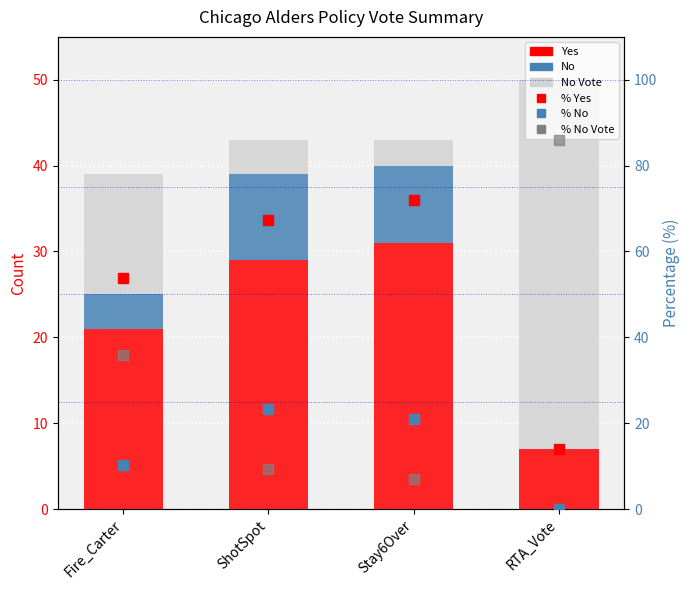

Which category has the lowest value in the No series?

RTA_Vote